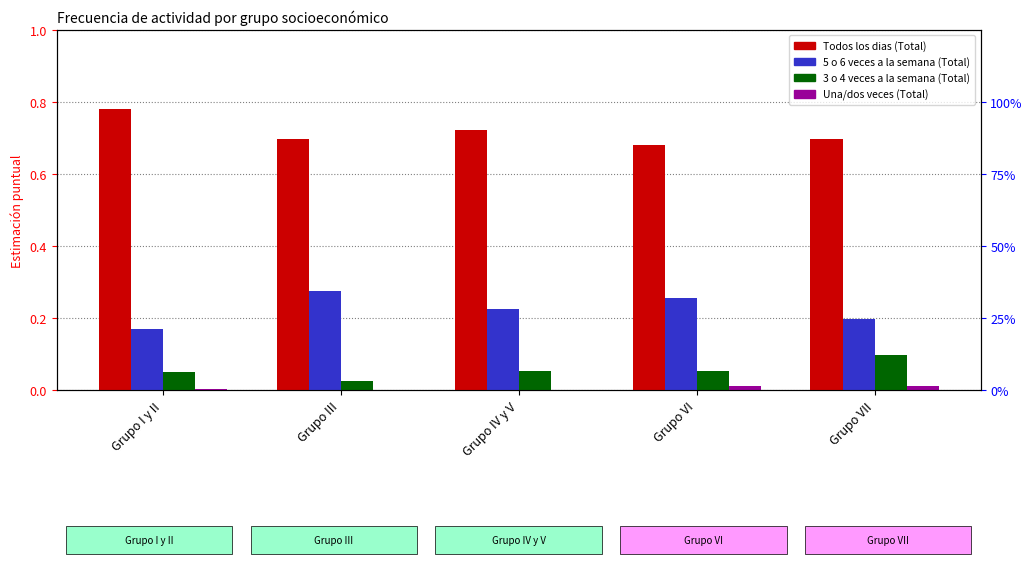

Is the value of 3 o 4 veces a la semana (Total) at Grupo III greater than the value of 5 o 6 veces a la semana (Total) at Grupo VI?

No